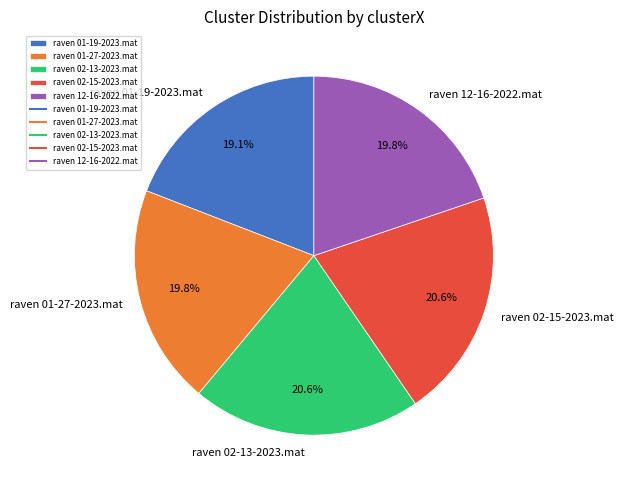

What percentage is NOT represented by raven 02-15-2023.mat?

79.4%